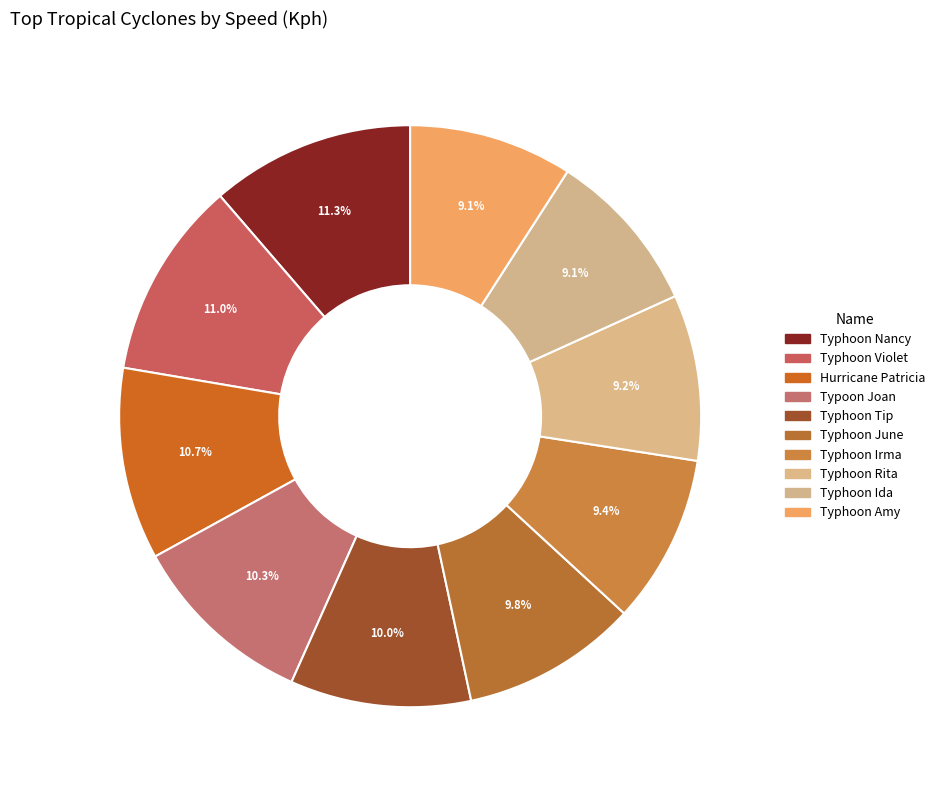

To the nearest percent, what is the difference between the largest and smallest slice percentages?

2%